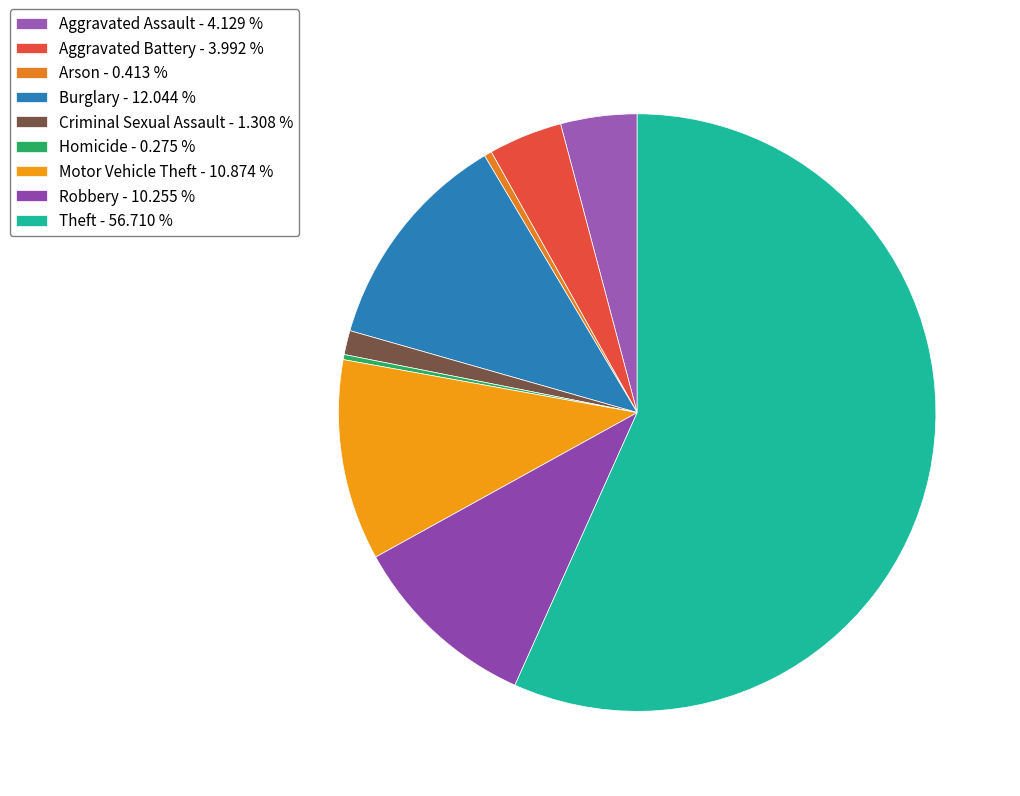

How much of the chart is everything except Criminal Sexual Assault?

98.7%